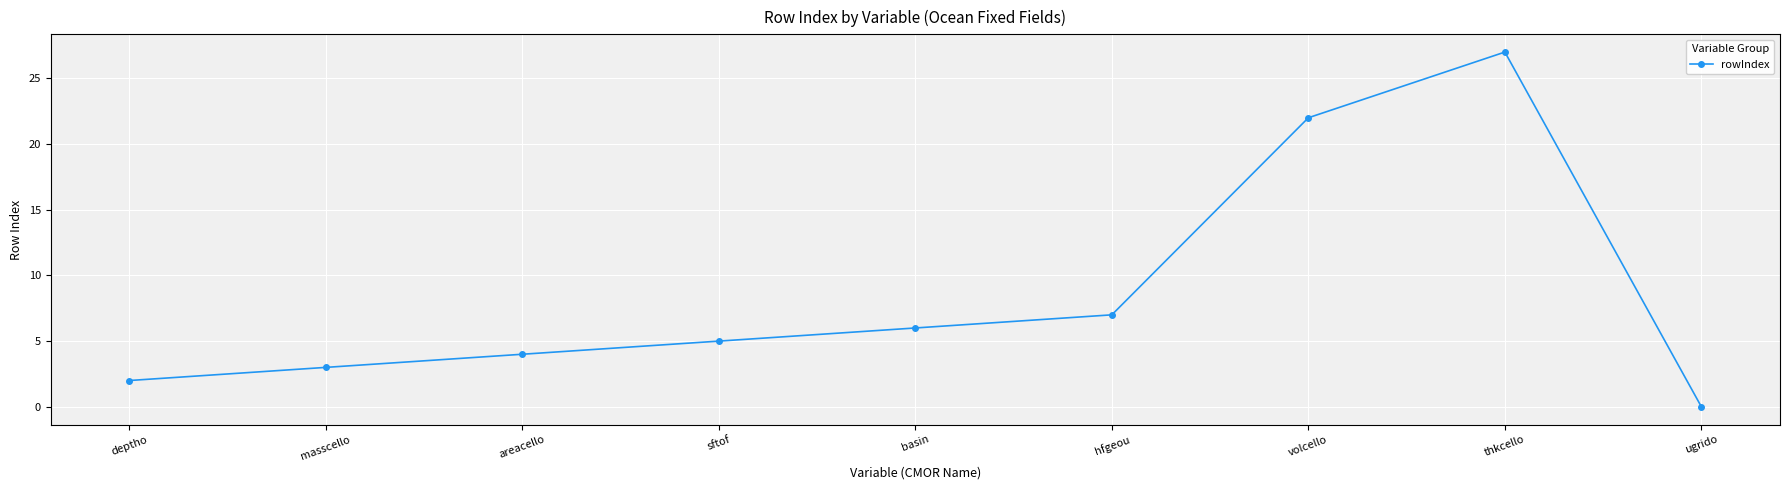

Which category has the highest value across all series?

thkcello